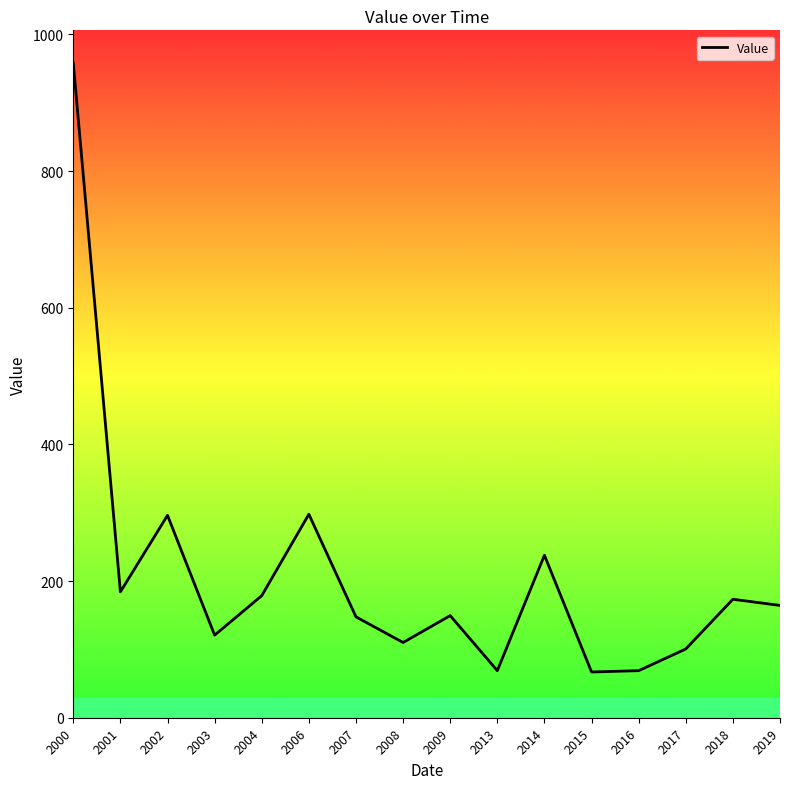

What is the maximum value shown in the chart?

958.2